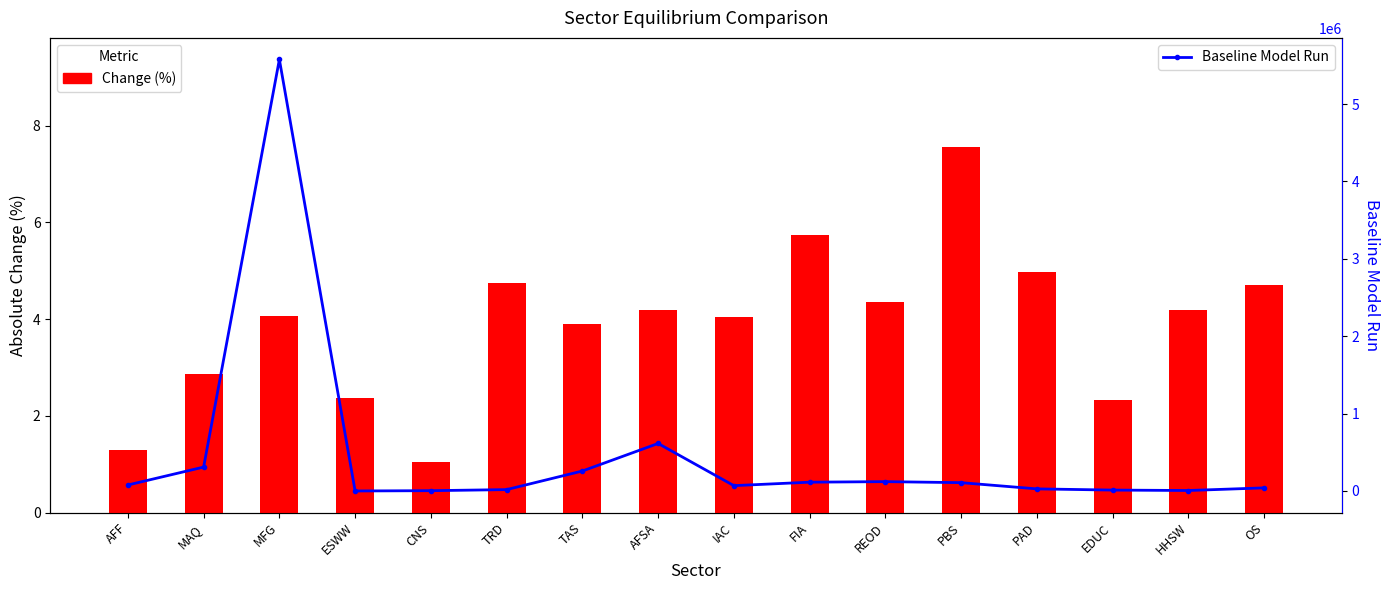

Where does the Baseline Model Run series first go above 77337?

AFF